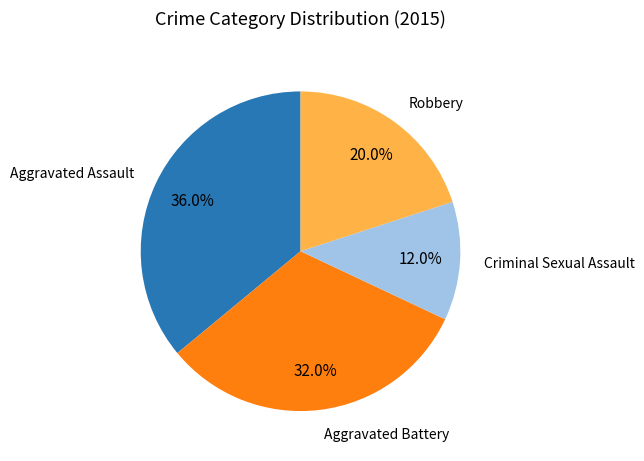

Which slice is the smallest?

Criminal Sexual Assault